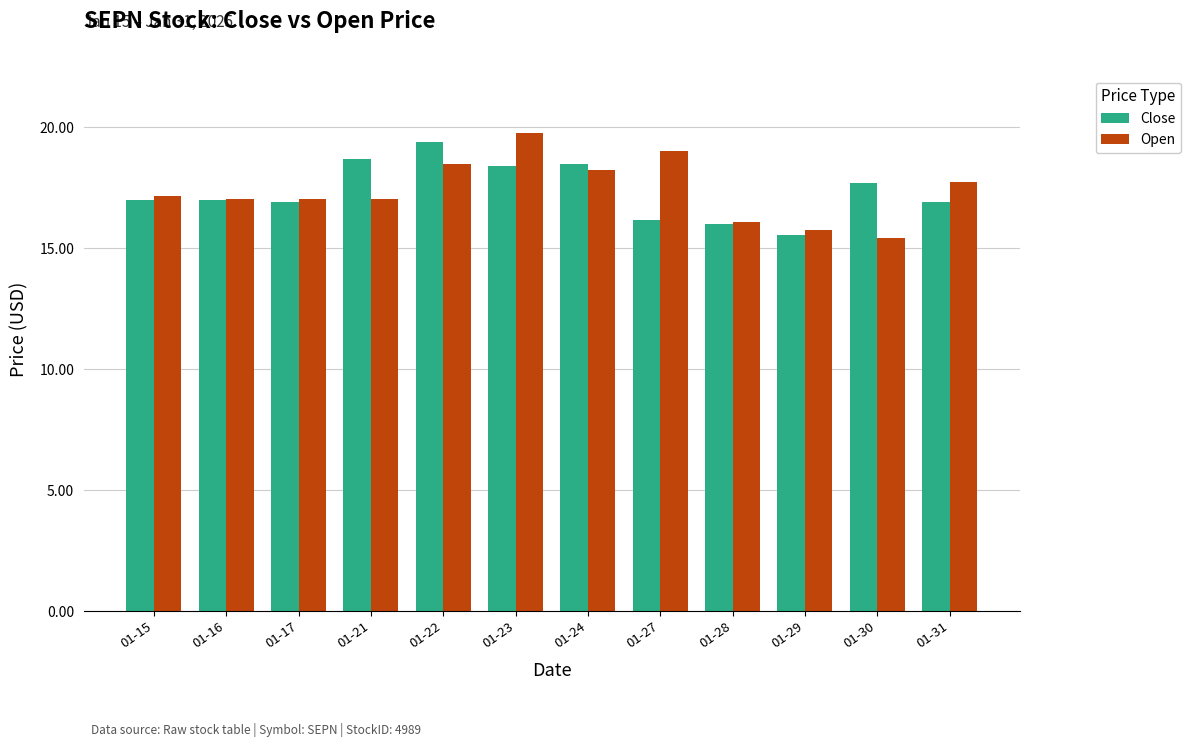

The value of Open at 01-17 is 5.4. True or false?

False